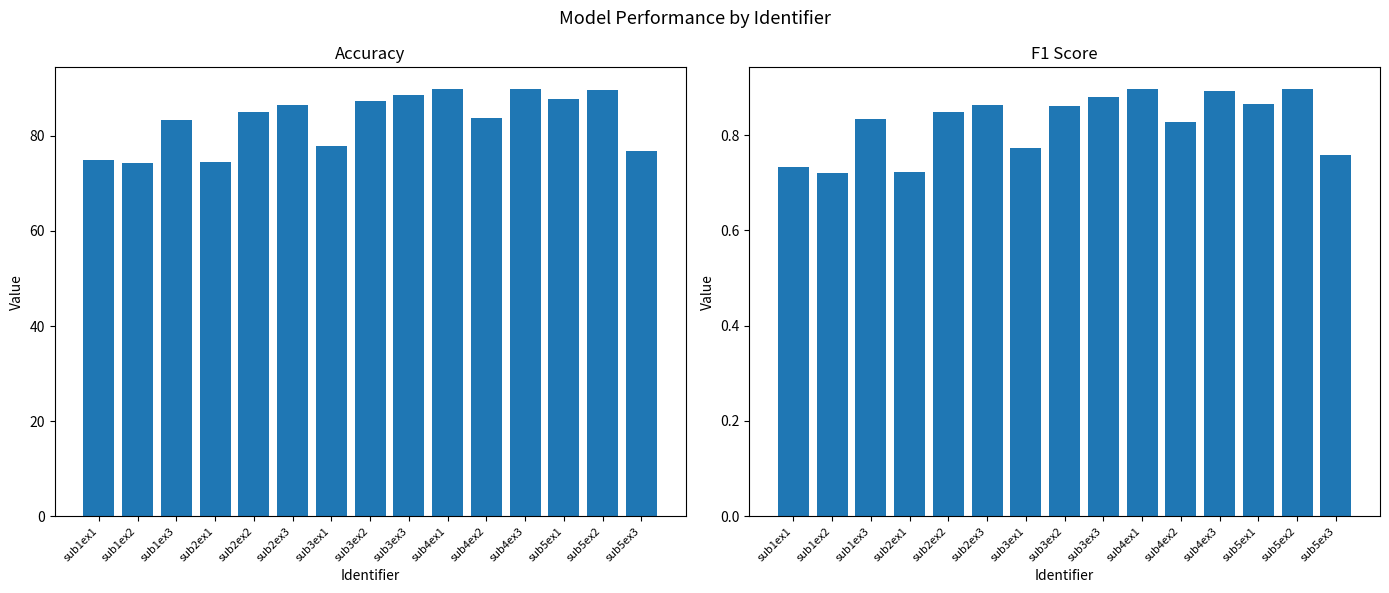

The value of f1_score at sub2ex3 is 1.5. True or false?

False